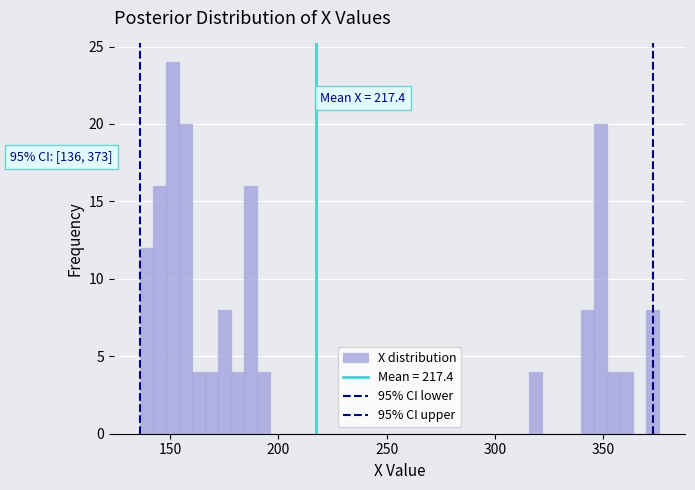

Around what value on the x-axis is the tallest bar? Give the approximate position of its centre, as read against the axis.

150